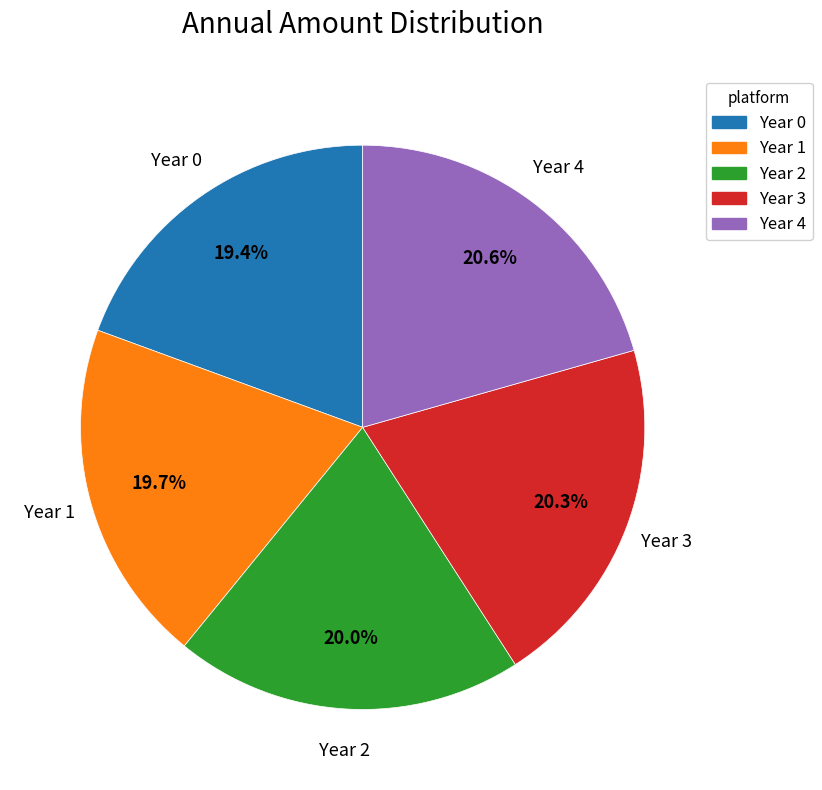

To the nearest percent, what is the average slice percentage?

20%